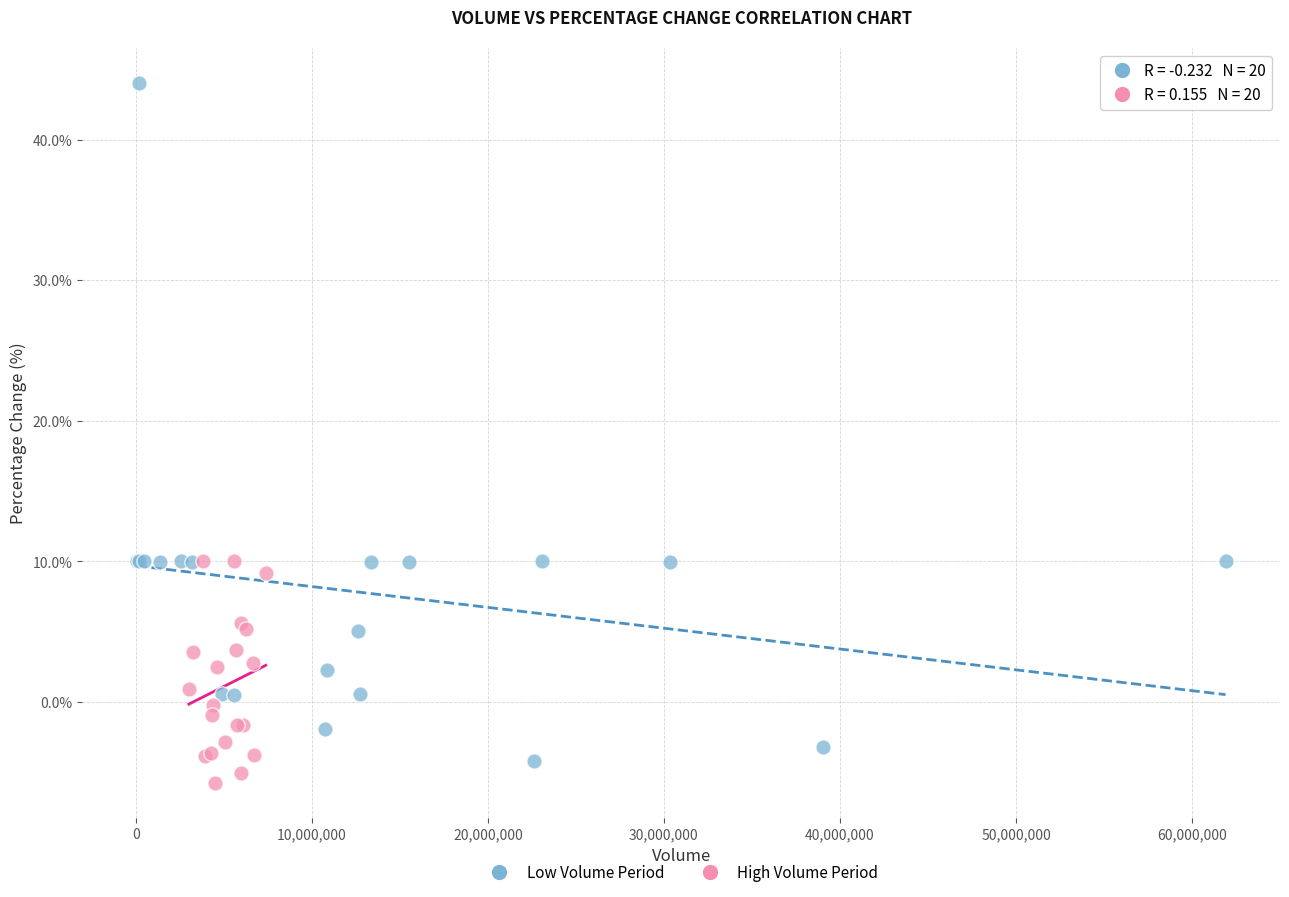

Which series reaches the maximum Y coordinate?

Low Volume Period